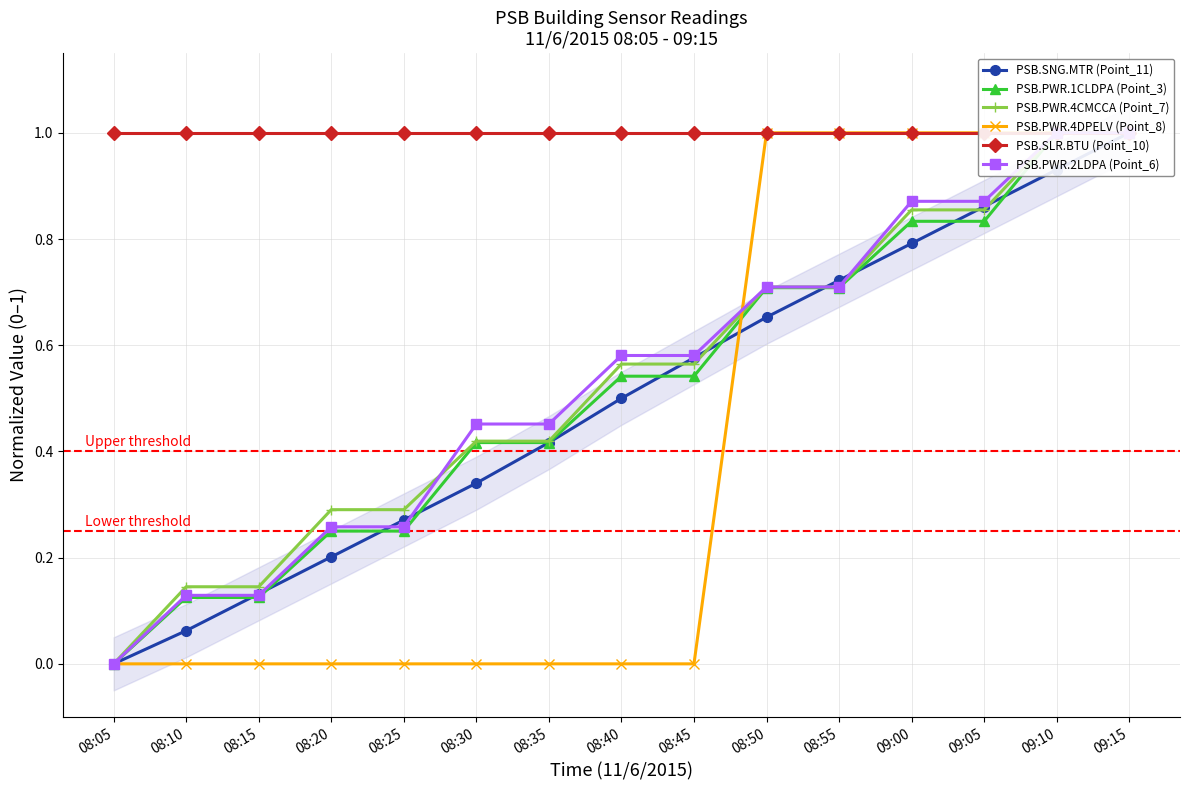

How many PSB.PWR.4DPELV (Point_8) values are between 0 and 1?

15